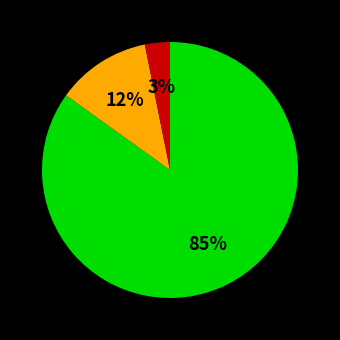

To the nearest percent, what is the difference between the largest and smallest slice percentages?

82%